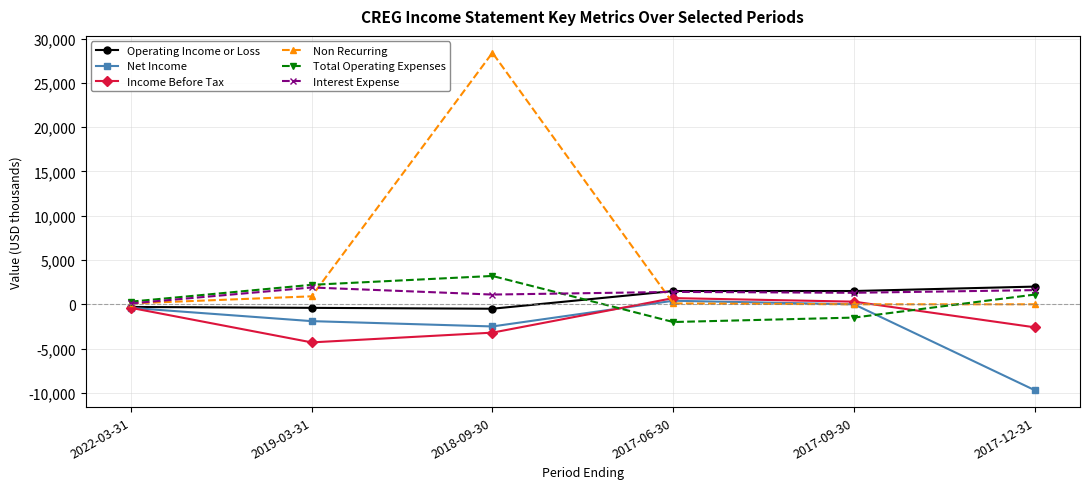

True or false: Total Operating Expenses and Interest Expense intersect in this chart.

True